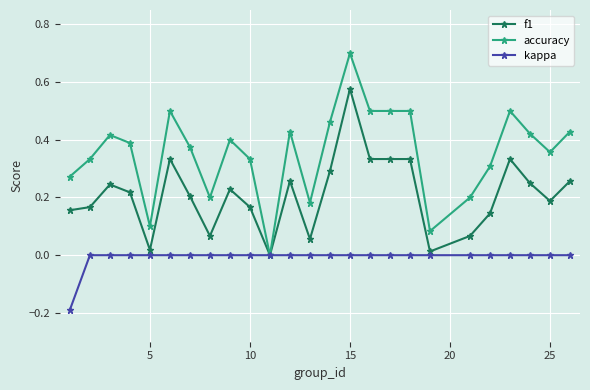

List the series in order of their peak value, highest first.

accuracy, f1, kappa